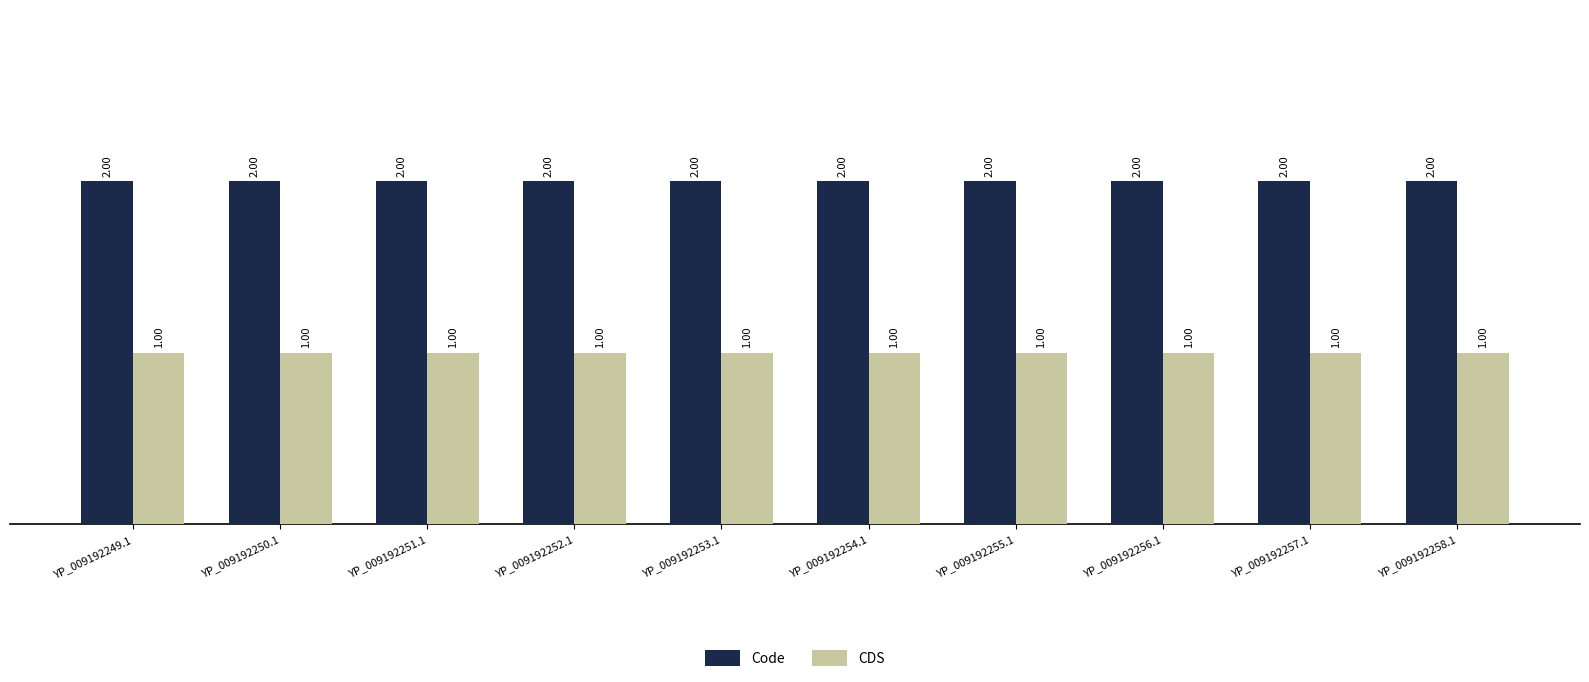

At YP_009192249.1, list the series in order from largest to smallest.

Code, CDS